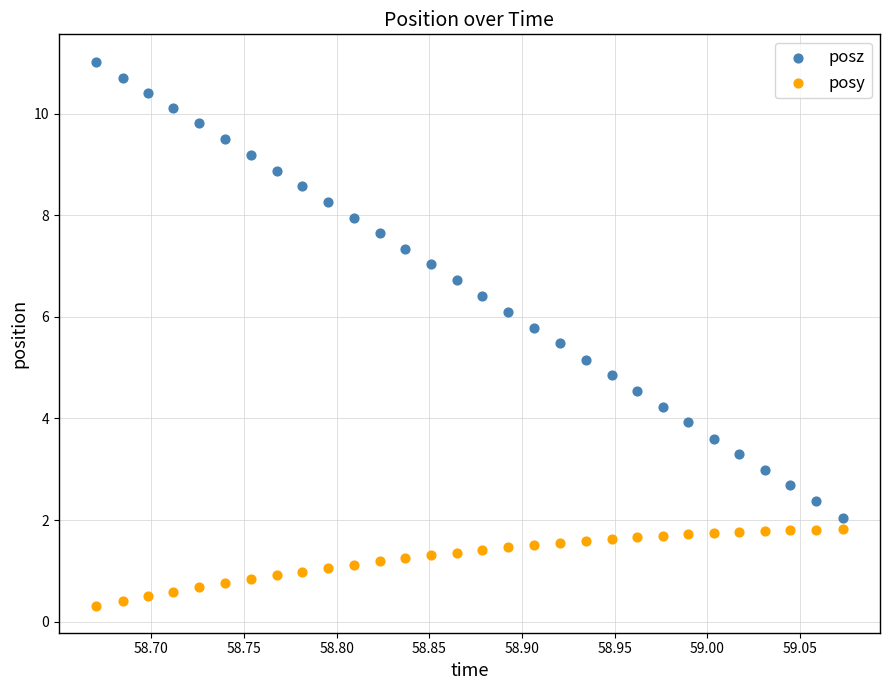

Which series contains the lowest Y value?

posy